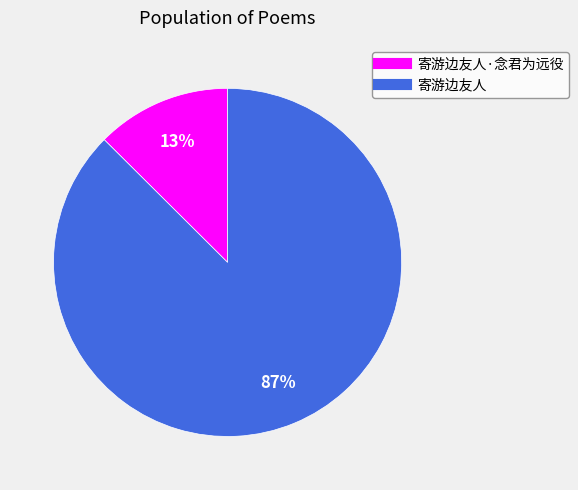

Does any single category account for the majority?

Yes